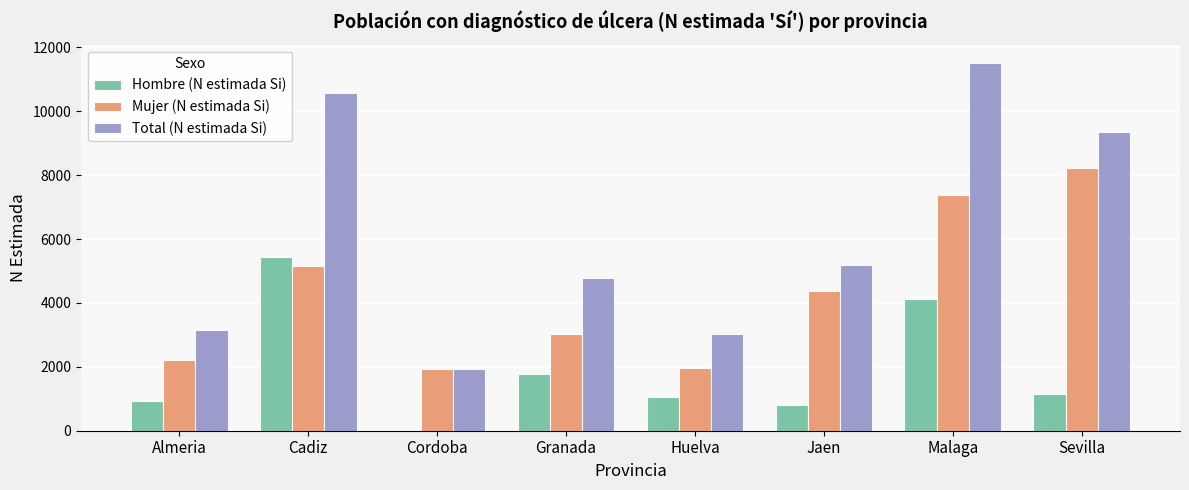

Between Huelva and Sevilla, which series saw the biggest shift?

Total (N estimada Si)